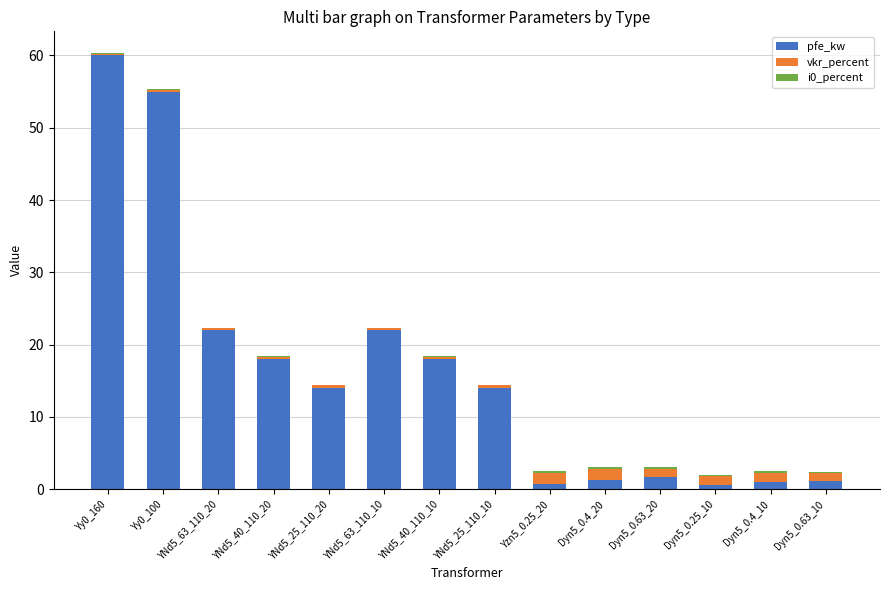

The value of pfe_kw at Yy0_100 is 84.4. True or false?

False